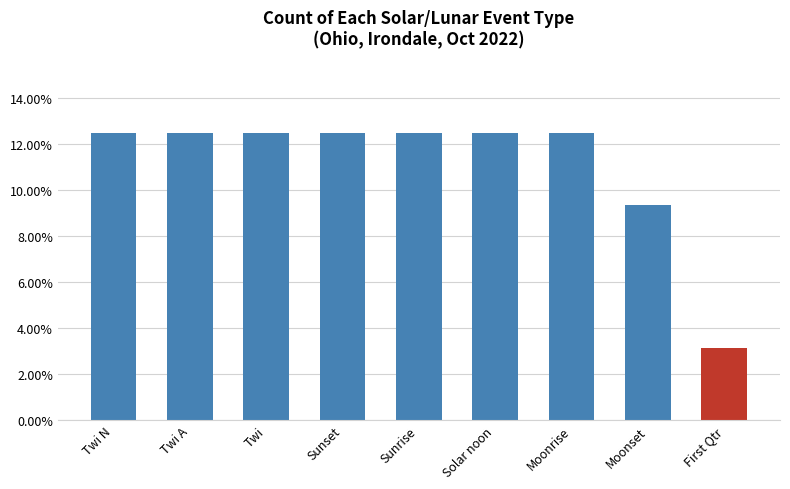

Are the bars horizontal?

No